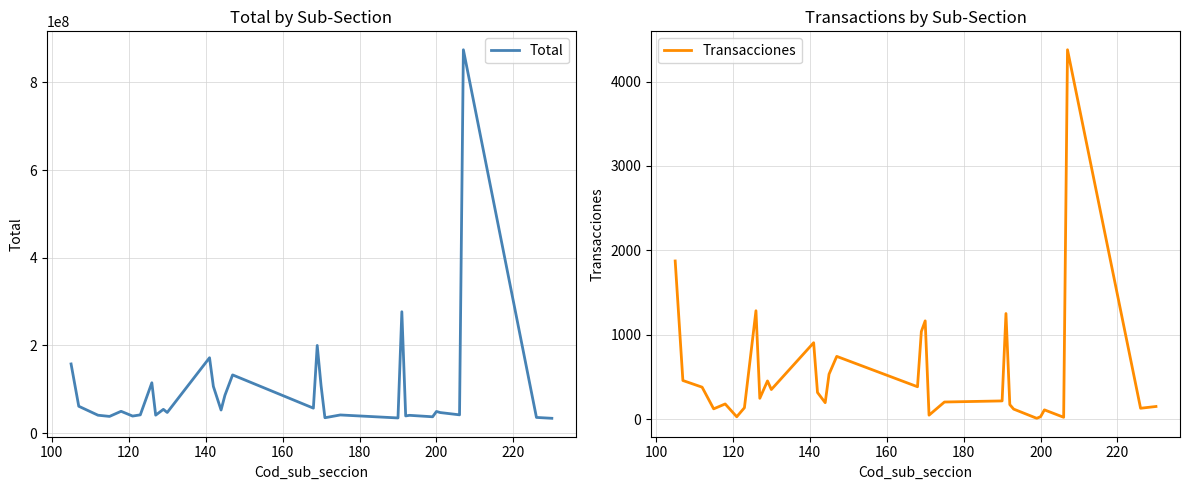

Rank the series by their maximum value, from lowest to highest.

Transacciones, Total